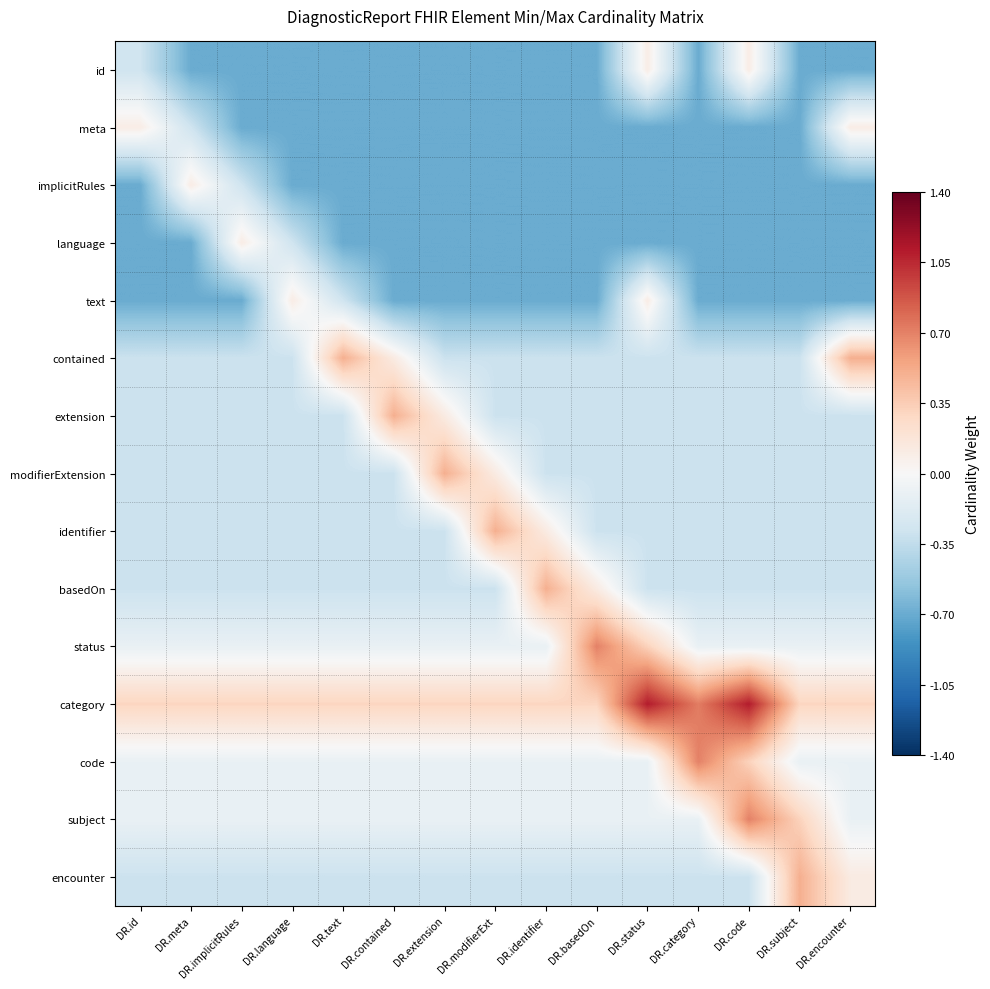

List the series in order of their peak value, highest first.

category, status, code, subject, contained, extension, modifierExtension, identifier, basedOn, encounter, id, meta, implicitRules, language, text